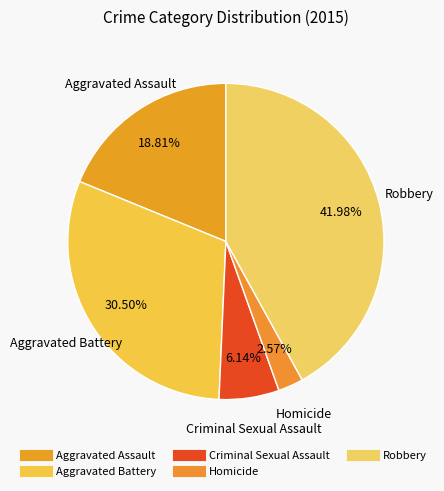

Does Aggravated Assault represent more than half of the total?

No